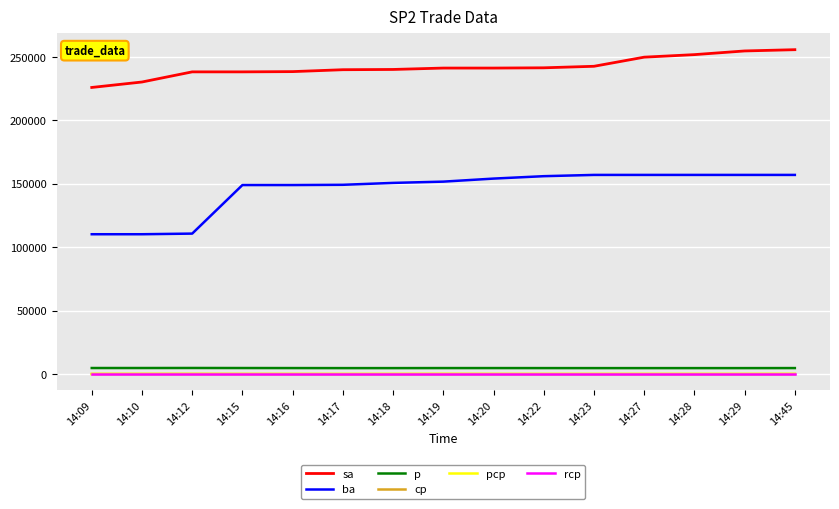

True or false: pcp and sa cross at least once.

False